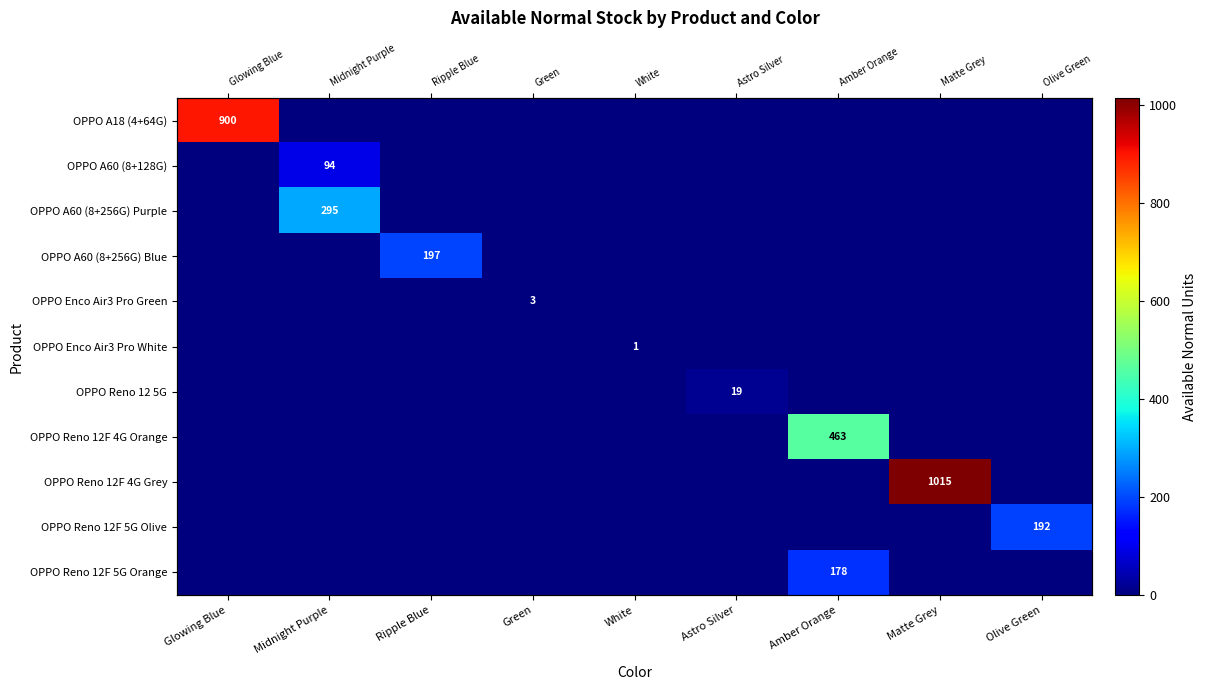

What is the sum of all OPPO A60 (8+256G) Blue values?

197